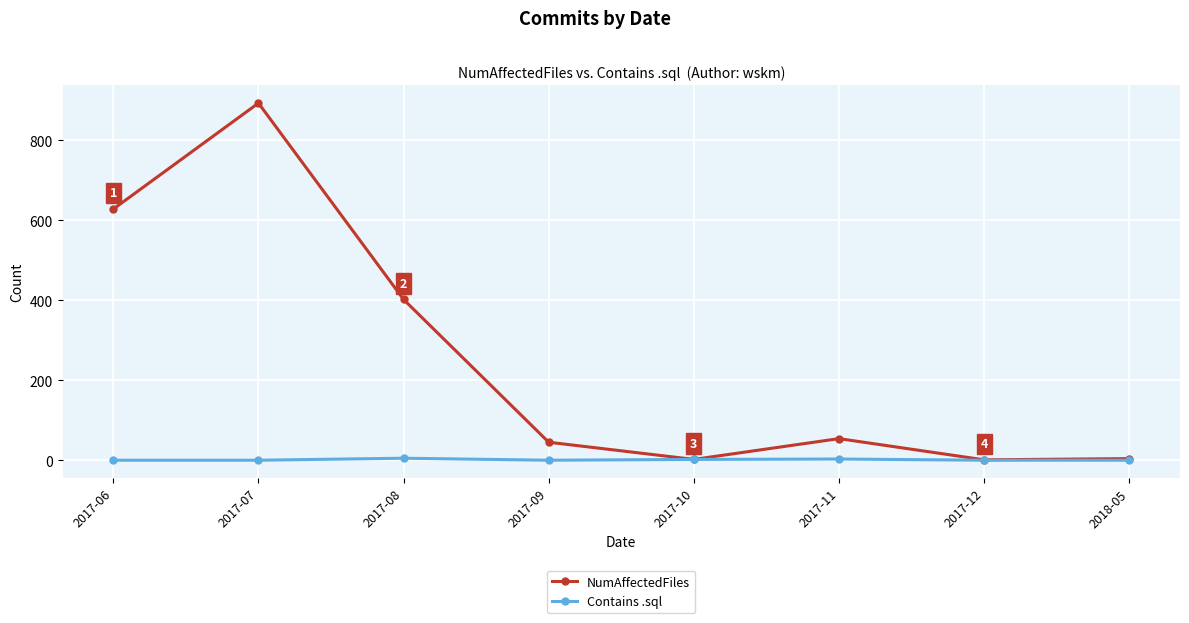

The value of NumAffectedFiles at 2017-06 is 628. True or false?

True